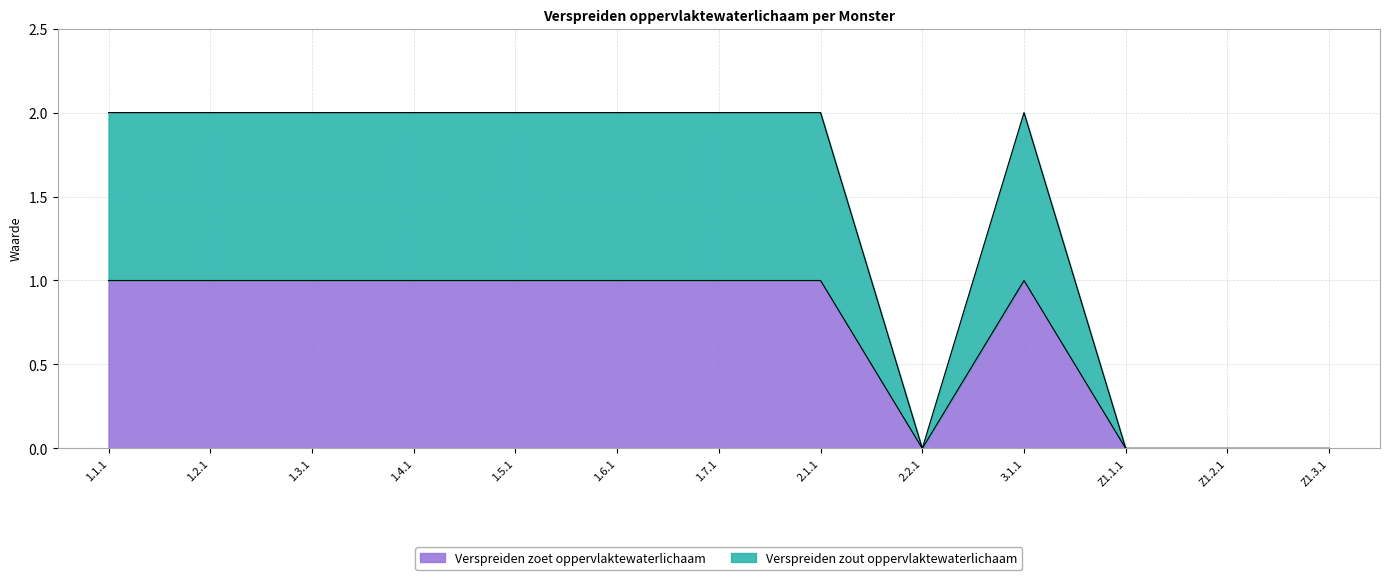

What is the label of the 5th point from the left?

1.5.1